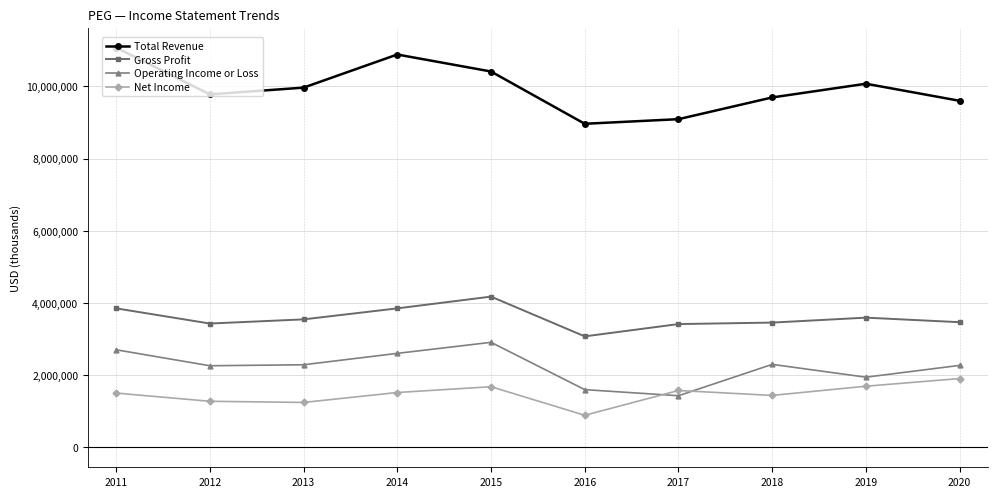

The Gross Profit series shows 2185594 at 2020. True or false?

False